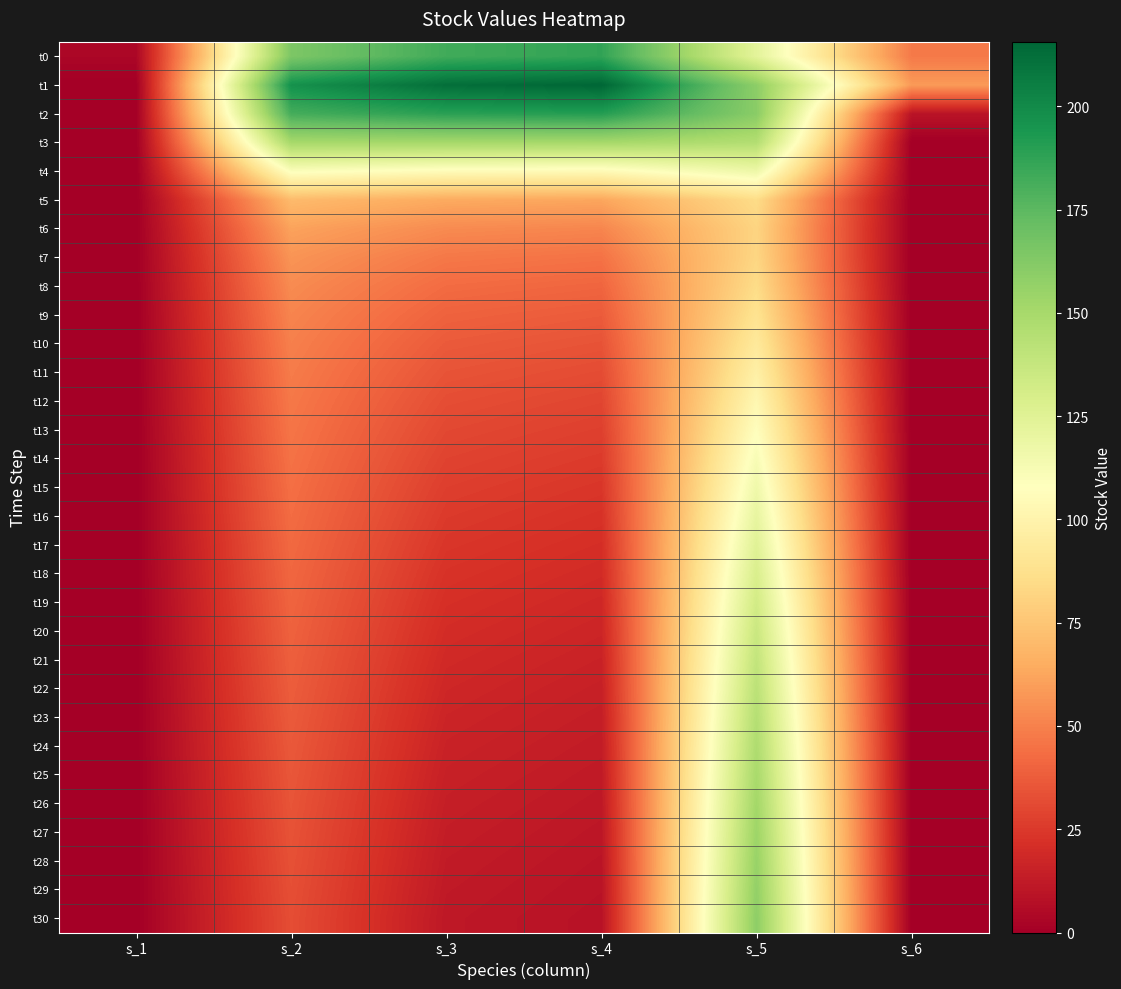

Reading left to right, list all the values displayed in this chart.

t0: s_1=3.5	s_2=164.5	s_3=182.9	s_4=187.1	s_5=123.1	s_6=47.7
t1: s_1=0.0	s_2=196.7	s_3=212.2	s_4=215.7	s_5=159.1	s_6=58.4
t2: s_1=0.0	s_2=181.6	s_3=189.1	s_4=190.7	s_5=160.4	s_6=9.4
t3: s_1=0.0	s_2=150.3	s_3=150.6	s_4=150.5	s_5=145.3	s_6=0.0
t4: s_1=0.0	s_2=109.7	s_3=105.2	s_4=104.0	s_5=117.4	s_6=0.0
t5: s_1=0.0	s_2=70.4	s_3=63.9	s_4=62.4	s_5=84.9	s_6=0.0
t6: s_1=0.0	s_2=61.3	s_3=53.3	s_4=51.5	s_5=81.6	s_6=0.0
t7: s_1=0.0	s_2=56.5	s_3=47.1	s_4=45.2	s_5=82.4	s_6=0.0
t8: s_1=0.0	s_2=53.5	s_3=42.8	s_4=40.7	s_5=85.1	s_6=0.0
t9: s_1=0.0	s_2=51.3	s_3=39.5	s_4=37.2	s_5=88.8	s_6=0.0
t10: s_1=0.0	s_2=49.7	s_3=36.8	s_4=34.3	s_5=93.1	s_6=0.0
t11: s_1=0.0	s_2=48.3	s_3=34.5	s_4=31.8	s_5=97.8	s_6=0.0
t12: s_1=0.0	s_2=47.2	s_3=32.3	s_4=29.6	s_5=102.5	s_6=0.0
t13: s_1=0.0	s_2=46.1	s_3=30.4	s_4=27.6	s_5=107.3	s_6=0.0
t14: s_1=0.0	s_2=45.0	s_3=28.6	s_4=25.7	s_5=112.0	s_6=0.0
t15: s_1=0.0	s_2=44.0	s_3=27.0	s_4=24.0	s_5=116.6	s_6=0.0
t16: s_1=0.0	s_2=43.1	s_3=25.4	s_4=22.4	s_5=120.9	s_6=0.0
t17: s_1=0.0	s_2=42.1	s_3=23.9	s_4=20.9	s_5=125.1	s_6=0.0
t18: s_1=0.0	s_2=41.2	s_3=22.5	s_4=19.5	s_5=128.9	s_6=0.0
t19: s_1=0.0	s_2=40.3	s_3=21.2	s_4=18.2	s_5=132.6	s_6=0.0
t20: s_1=0.0	s_2=39.4	s_3=20.0	s_4=17.0	s_5=136.0	s_6=0.0
t21: s_1=0.0	s_2=38.6	s_3=18.9	s_4=15.9	s_5=139.1	s_6=0.0
t22: s_1=0.0	s_2=37.8	s_3=17.8	s_4=14.9	s_5=142.1	s_6=0.0
t23: s_1=0.0	s_2=37.0	s_3=16.8	s_4=13.9	s_5=144.8	s_6=0.0
t24: s_1=0.0	s_2=36.2	s_3=15.8	s_4=13.0	s_5=147.3	s_6=0.0
t25: s_1=0.0	s_2=35.5	s_3=14.9	s_4=12.1	s_5=149.6	s_6=0.0
t26: s_1=0.0	s_2=34.8	s_3=14.1	s_4=11.4	s_5=151.8	s_6=0.0
t27: s_1=0.0	s_2=34.1	s_3=13.3	s_4=10.6	s_5=153.8	s_6=0.0
t28: s_1=0.0	s_2=33.5	s_3=12.6	s_4=10.0	s_5=155.7	s_6=0.0
t29: s_1=0.0	s_2=32.9	s_3=11.9	s_4=9.3	s_5=157.4	s_6=0.0
t30: s_1=0.0	s_2=32.3	s_3=11.3	s_4=8.7	s_5=159.0	s_6=0.0